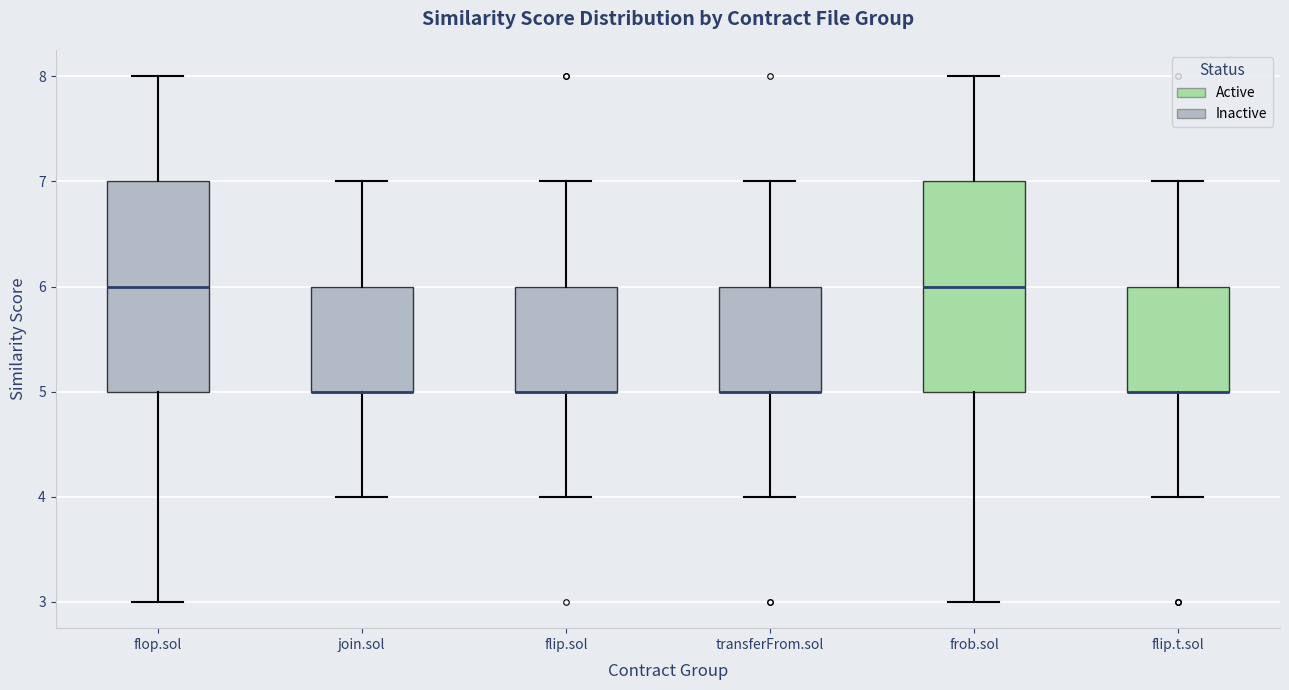

Where does the upper whisker of the box for join.sol end on the y-axis? The values are not printed on the chart, so give them approximately, as read against the axis.

7